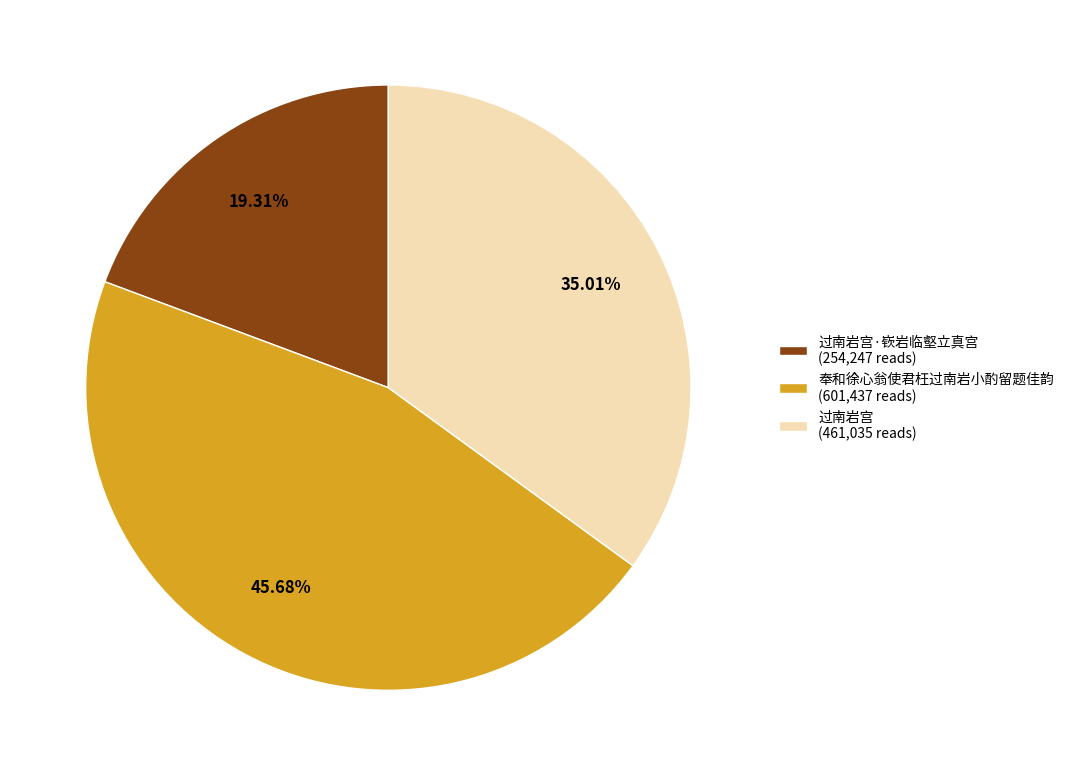

Which slice is the smallest?

过南岩宫·嵚岩临壑立真宫 (254,247 reads)